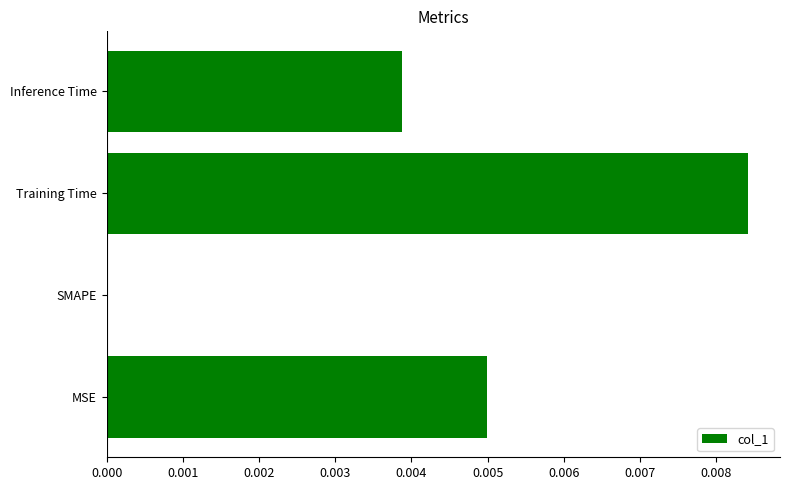

Count the values in the range 0 to 1.

4